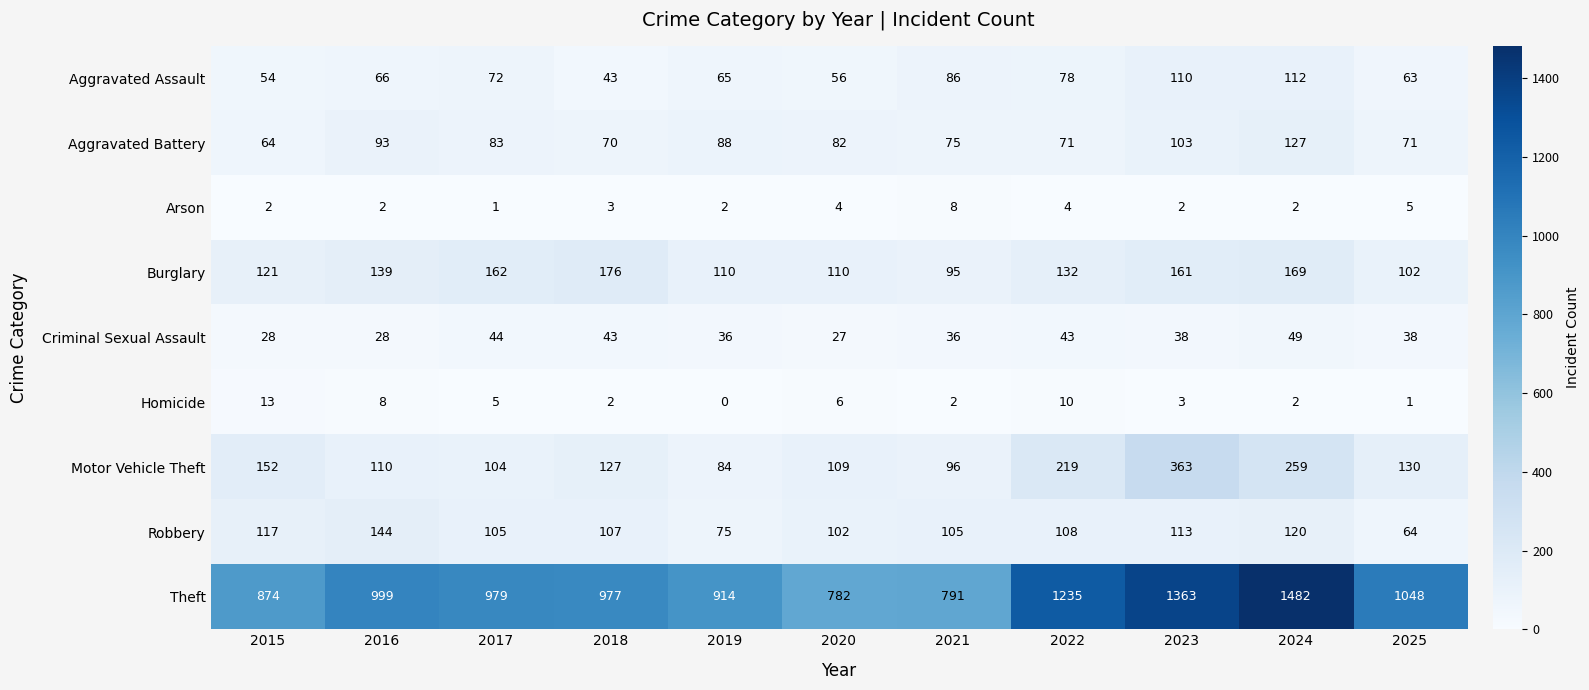

What is the total value across all series at 2023?

2256